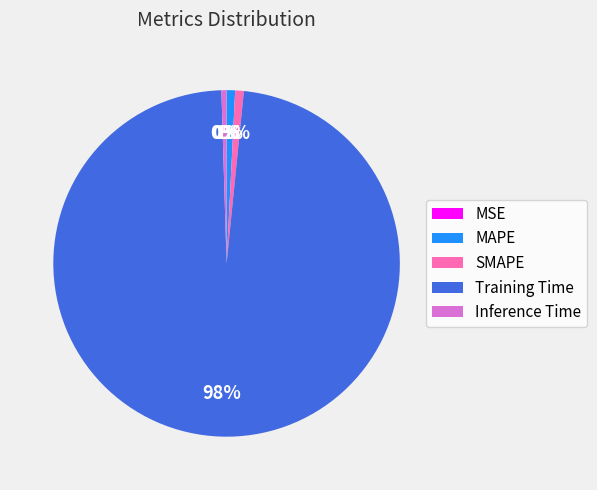

Do Training Time and MAPE together represent more than half of the pie?

Yes